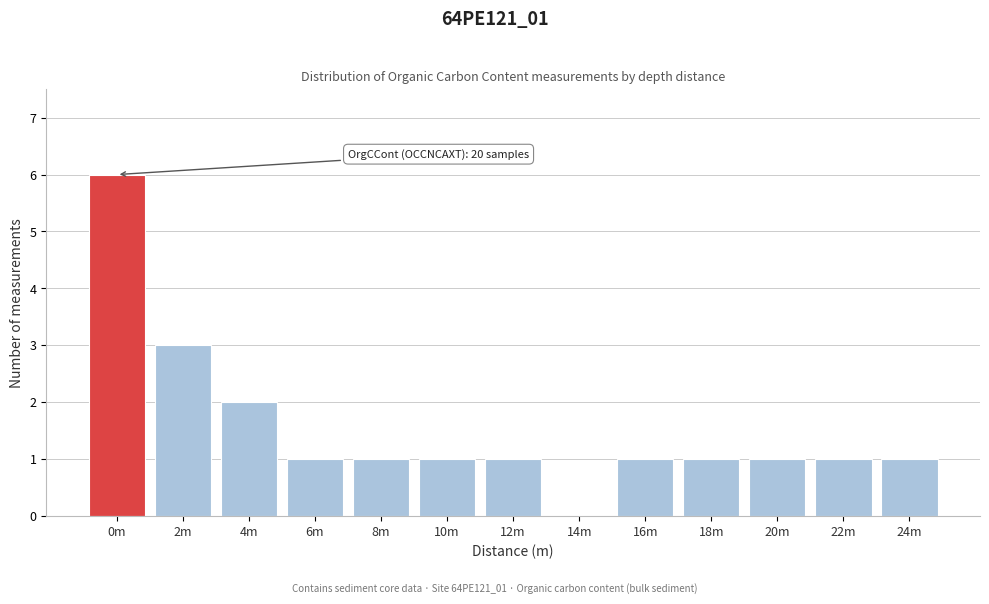

Reading left to right, transcribe all the data shown in this chart.

0m=6	2m=3	4m=2	6m=1	8m=1	10m=1	12m=1	14m=0	16m=1	18m=1	20m=1	22m=1	24m=1